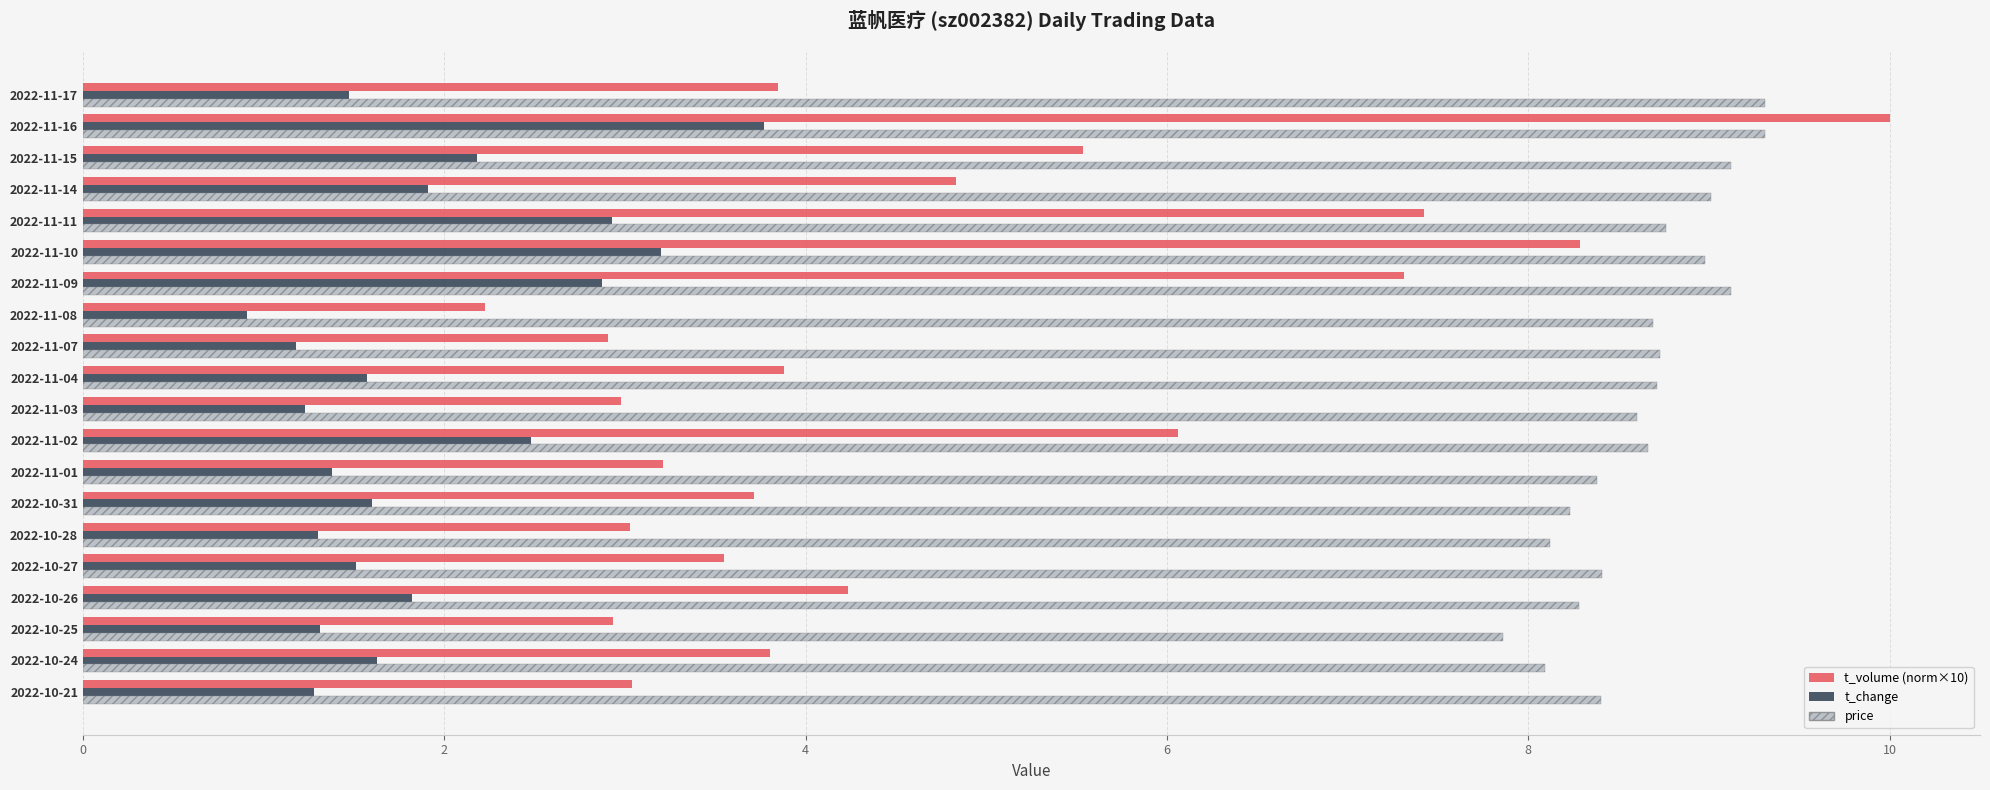

At which category is the sum across all series the highest?

2022-11-16